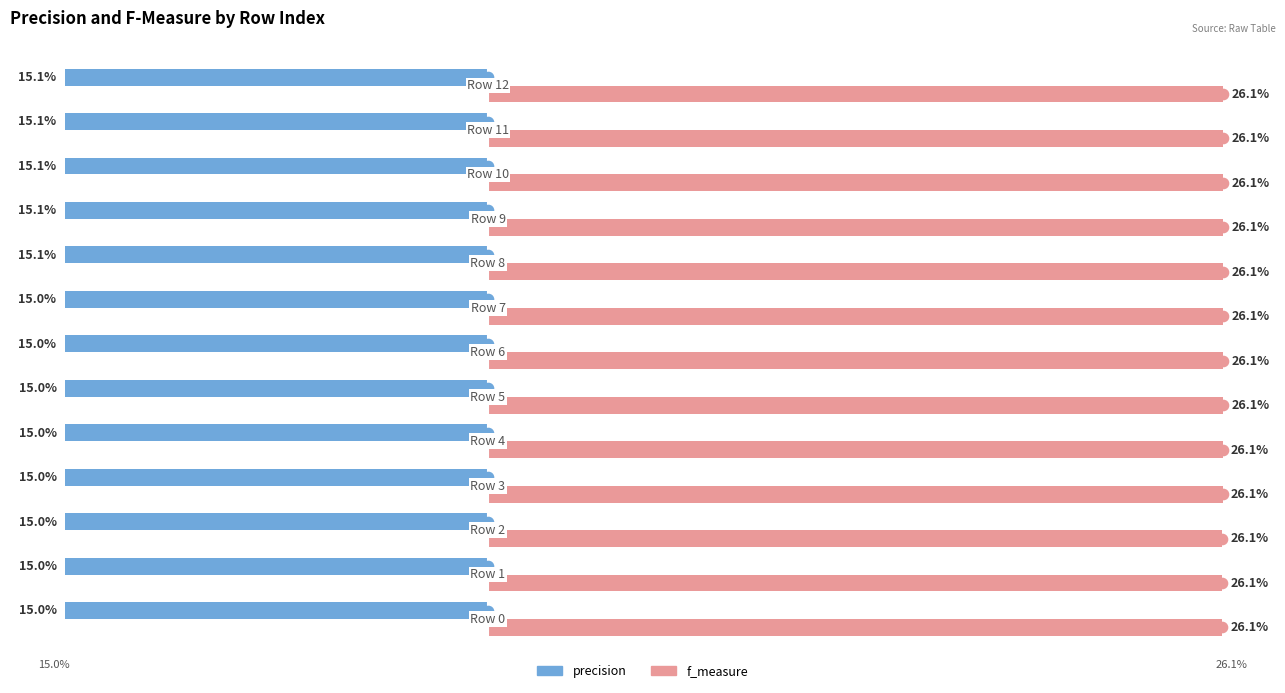

Rank the series by their average value, from highest to lowest.

f_measure, precision